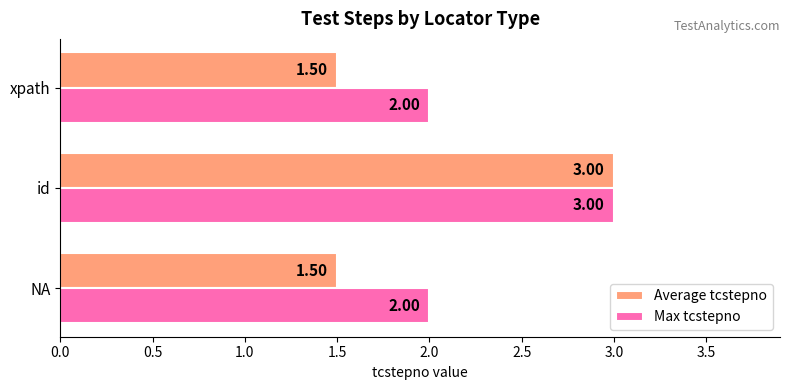

Rank the series at xpath from highest to lowest value.

Max tcstepno, Average tcstepno